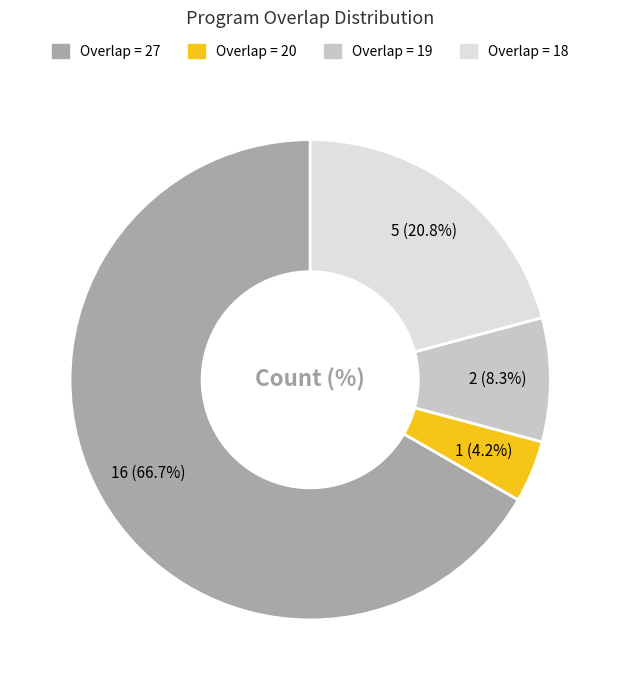

Is there a majority slice in this chart?

Yes